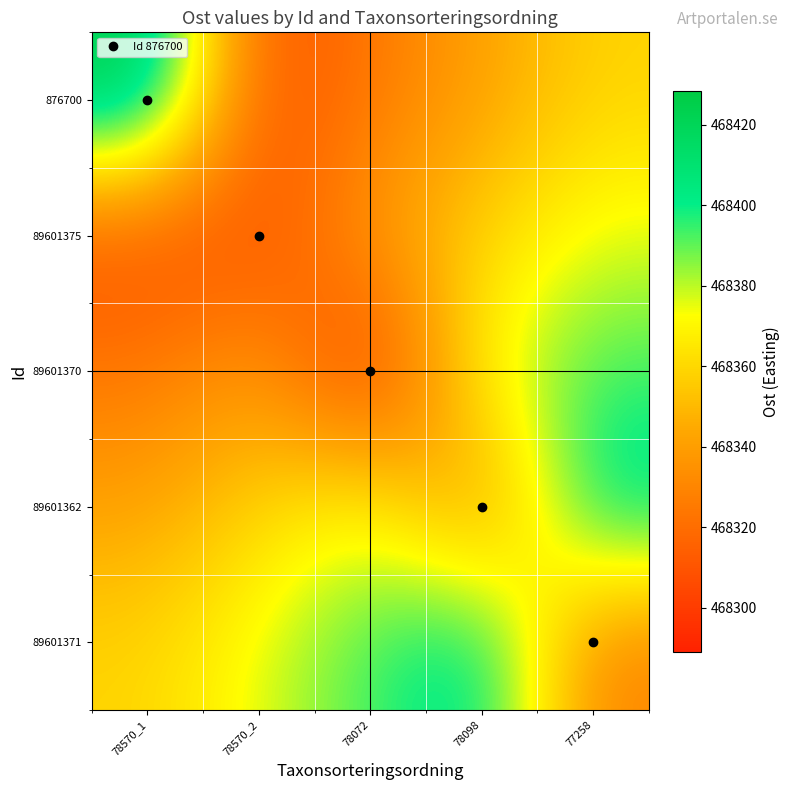

Reading left to right, transcribe all the data shown in this chart.

row_0: 468428.4	468306.5	468323.9	468341.3	468358.8
row_1: 468306.5	468307.1	468341.3	468358.8	468376.2
row_2: 468323.9	468341.3	468289.1	468376.2	468393.6
row_3: 468341.3	468358.8	468376.2	468328.1	468411.0
row_4: 468358.8	468376.2	468393.6	468411.0	468327.2